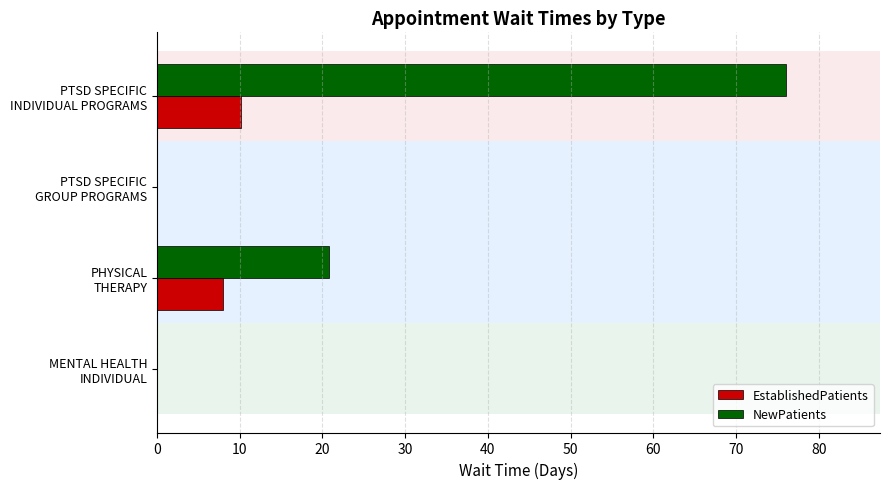

Which series has the largest range (max minus min)?

NewPatients